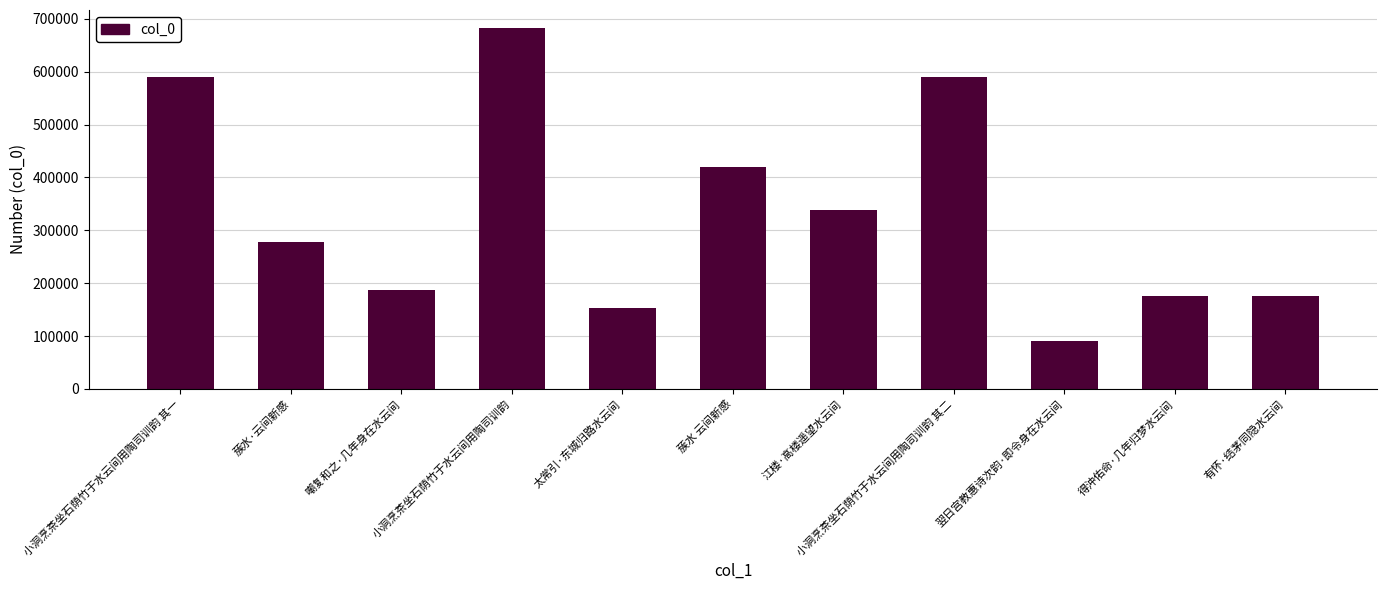

What is the difference between the maximum and minimum values?

592725